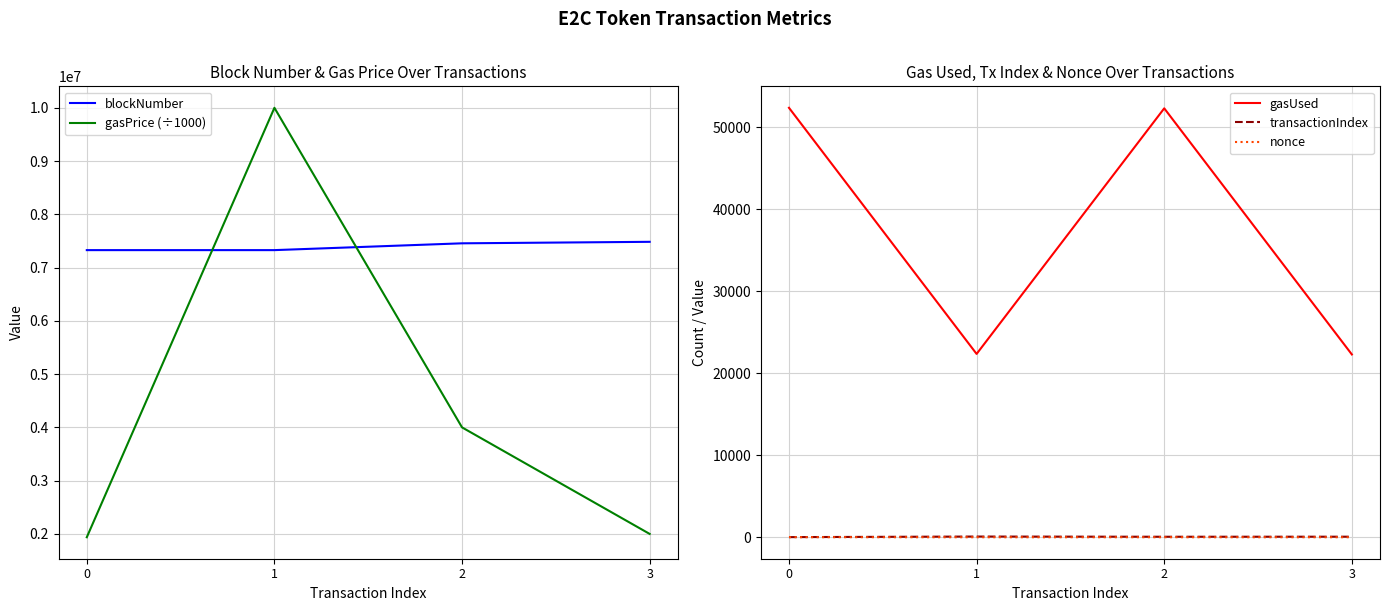

True or false: nonce and transactionIndex intersect in this chart.

False